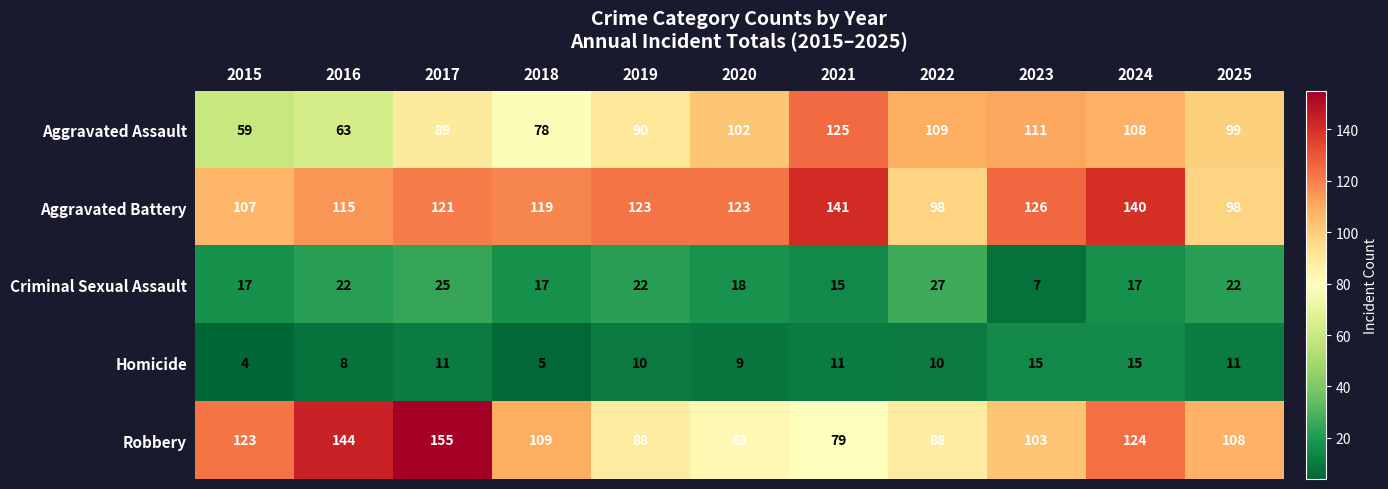

The value of Aggravated Assault at 2024 is 108. True or false?

True